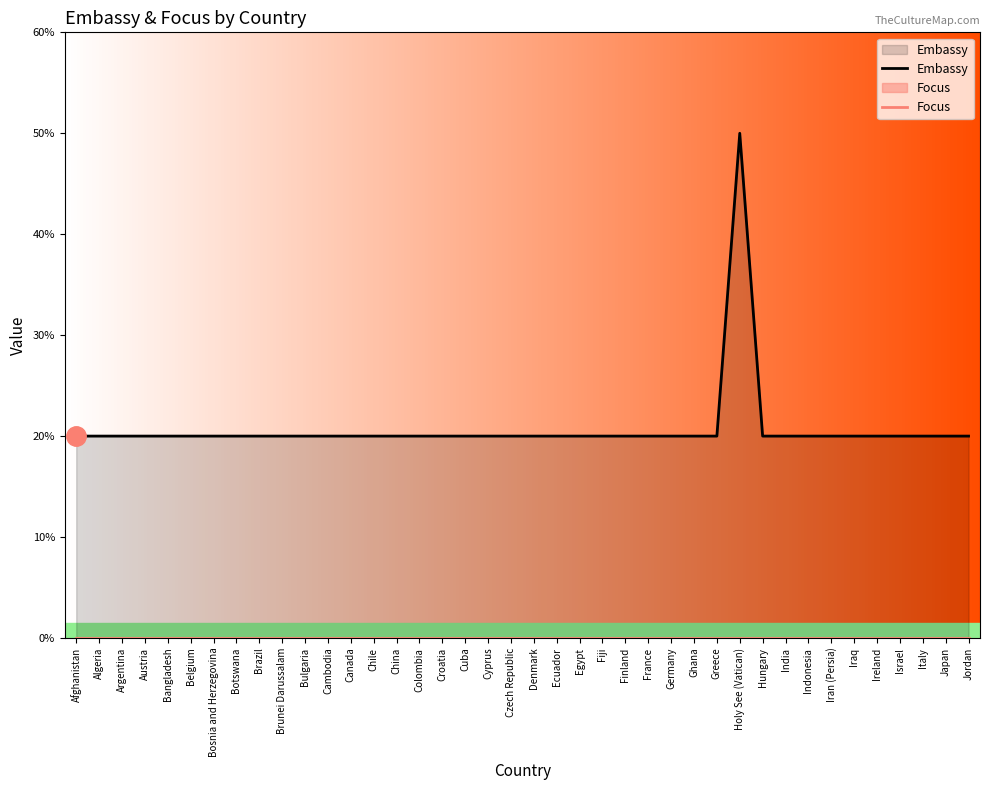

True or false: Embassy and Focus intersect in this chart.

False